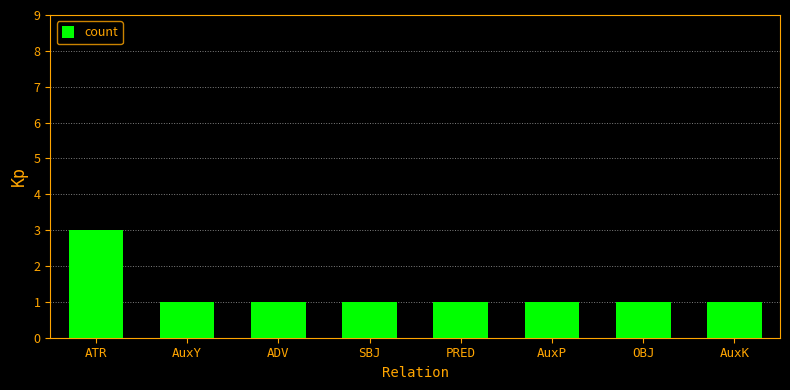

Are the bars grouped side by side (vs. stacked)?

No